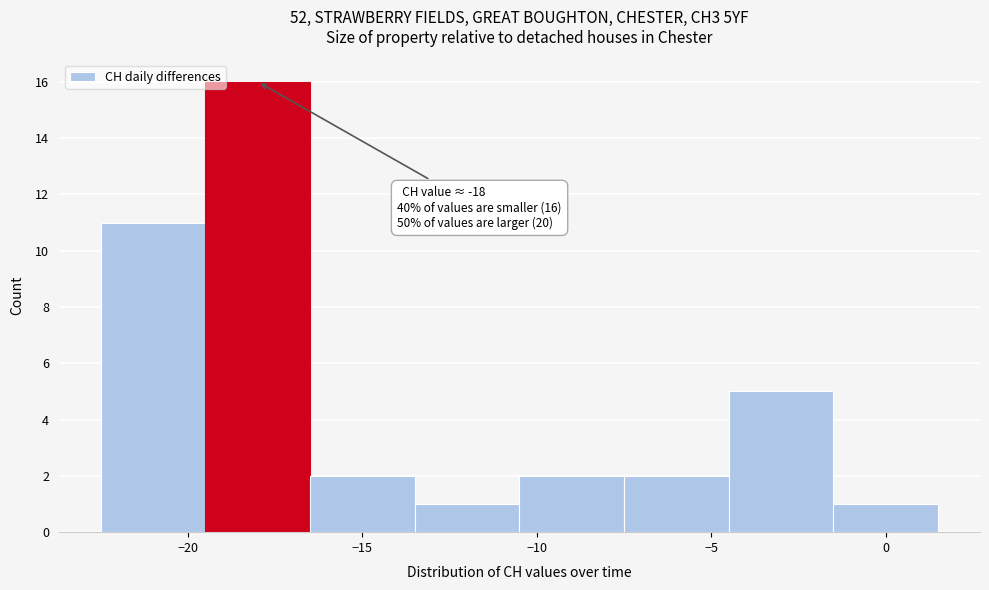

Which range on the x-axis has the tallest bar?

-19.5 to -16.5